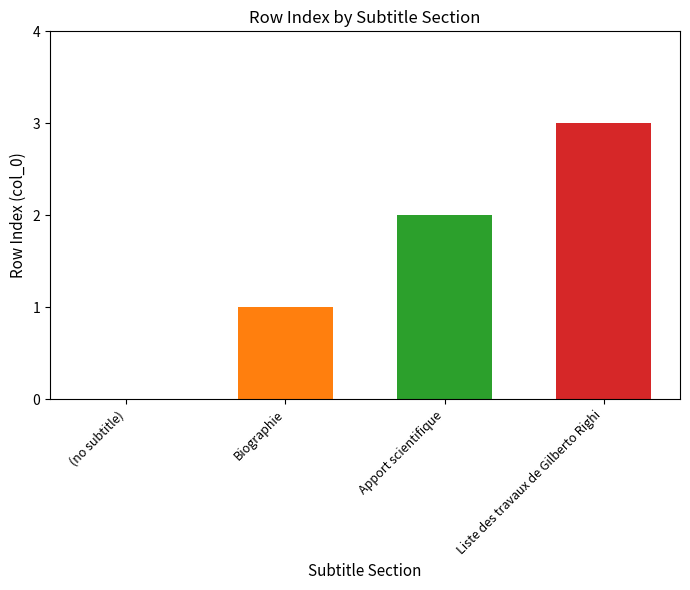

What is the greatest value displayed?

3